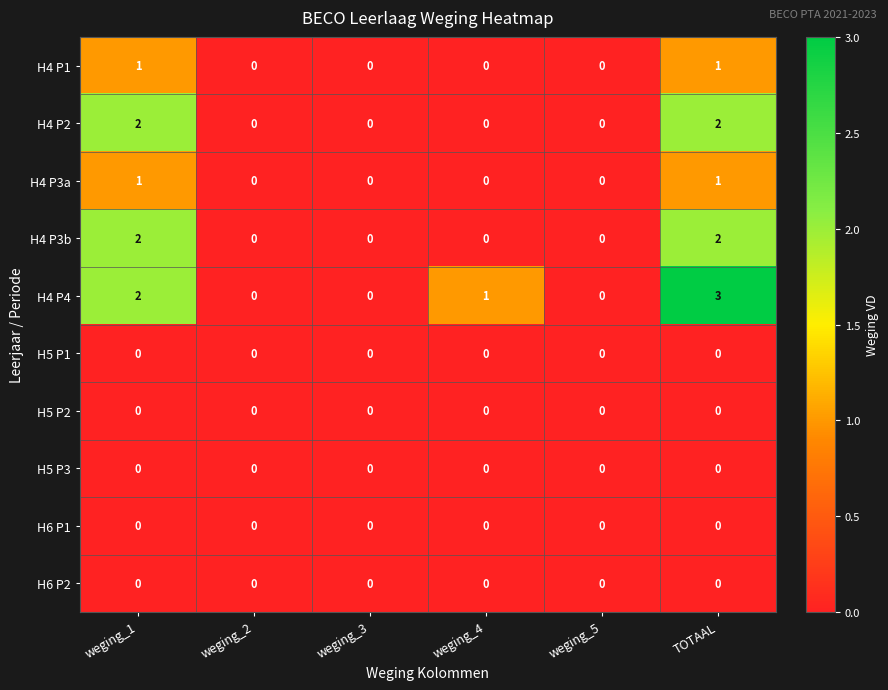

Is the value of H4 P3a at TOTAAL greater than the value of H4 P2 at weging_4?

Yes